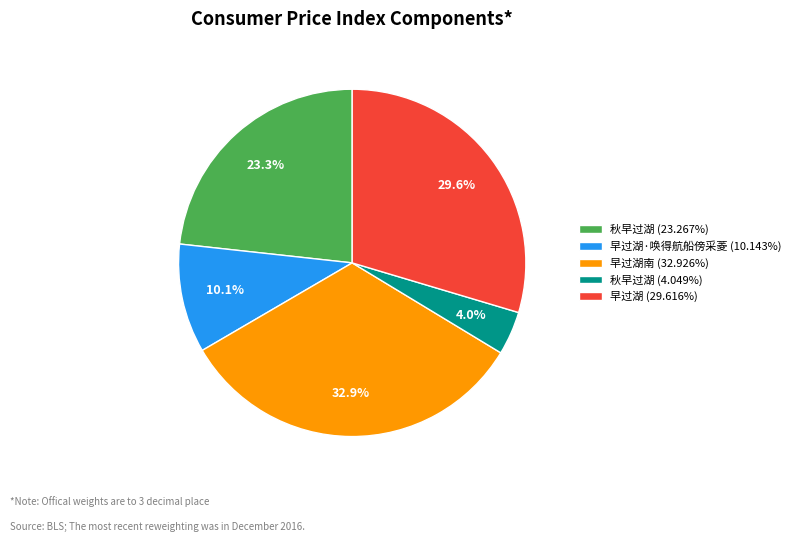

Is there any slice that represents more than half of the pie?

No